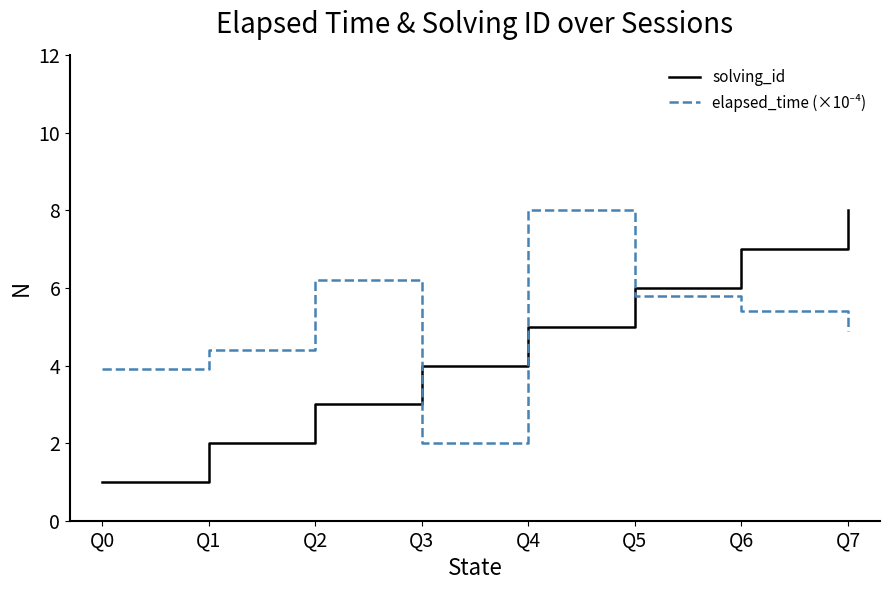

What is the total value across all series at Q4?

13.0